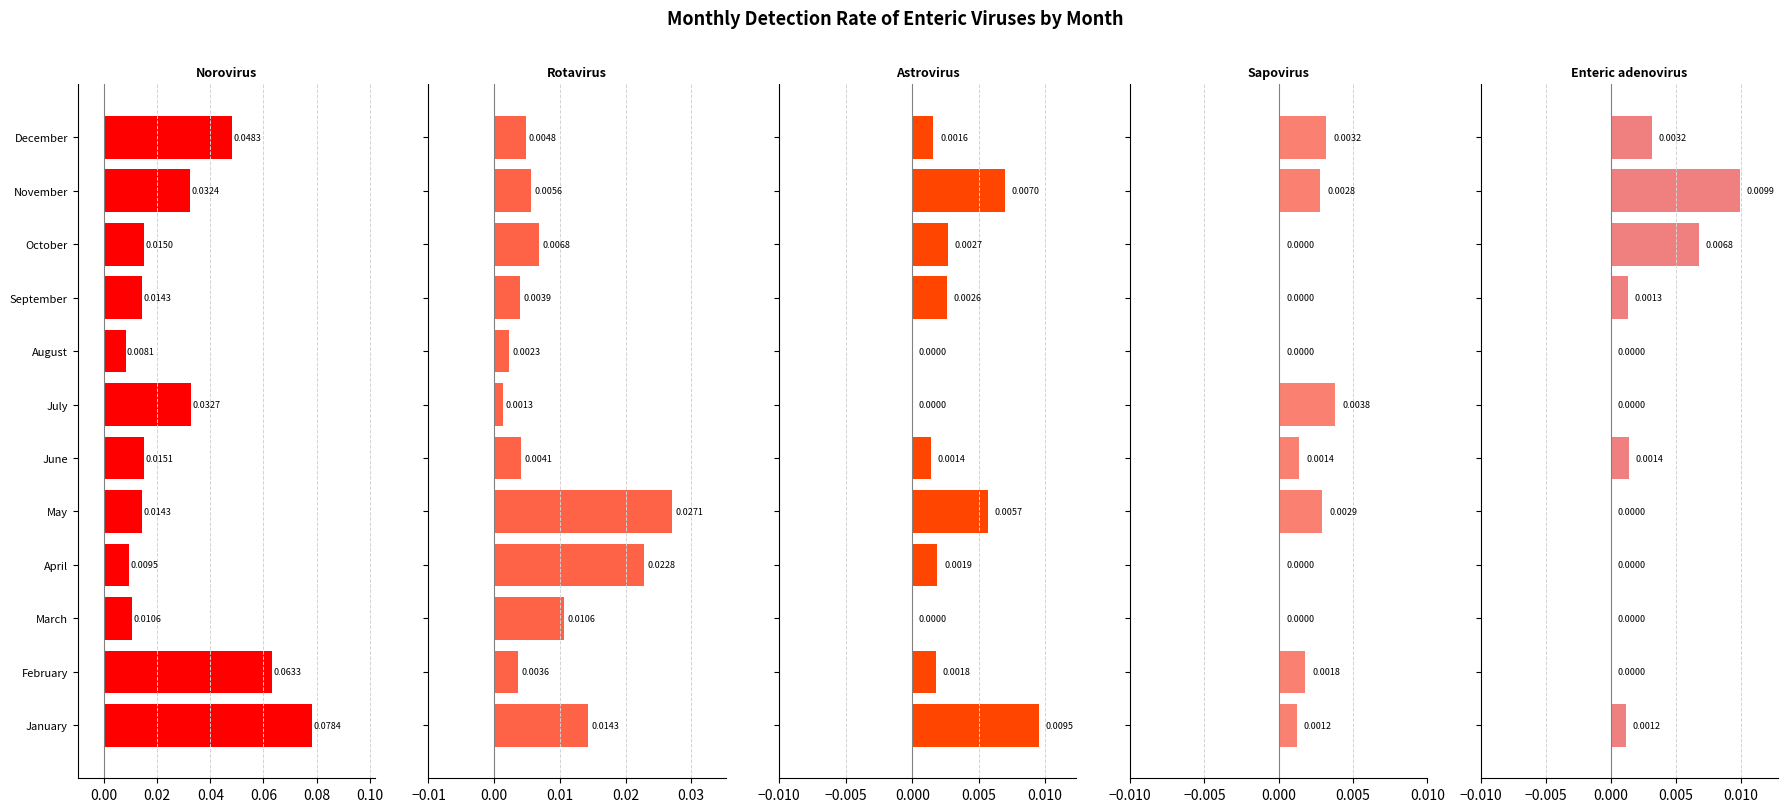

Does the chart contain any negative values?

No